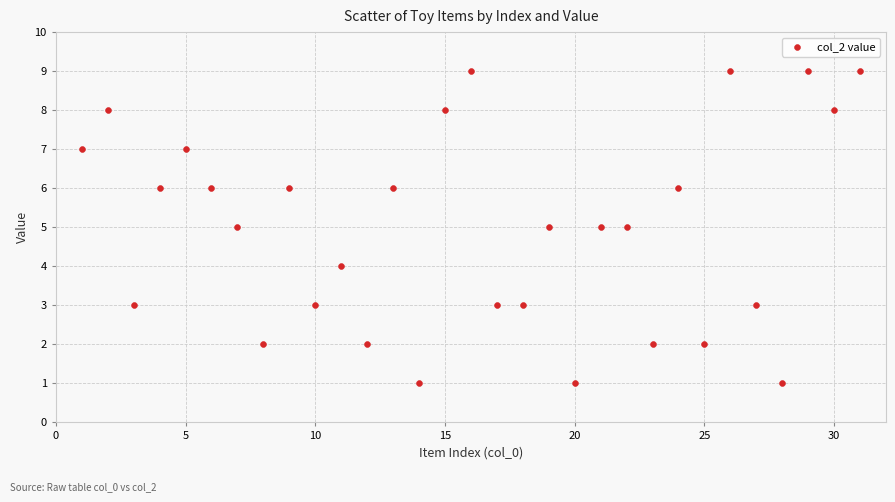

What is the range of X values (max minus min)?

30